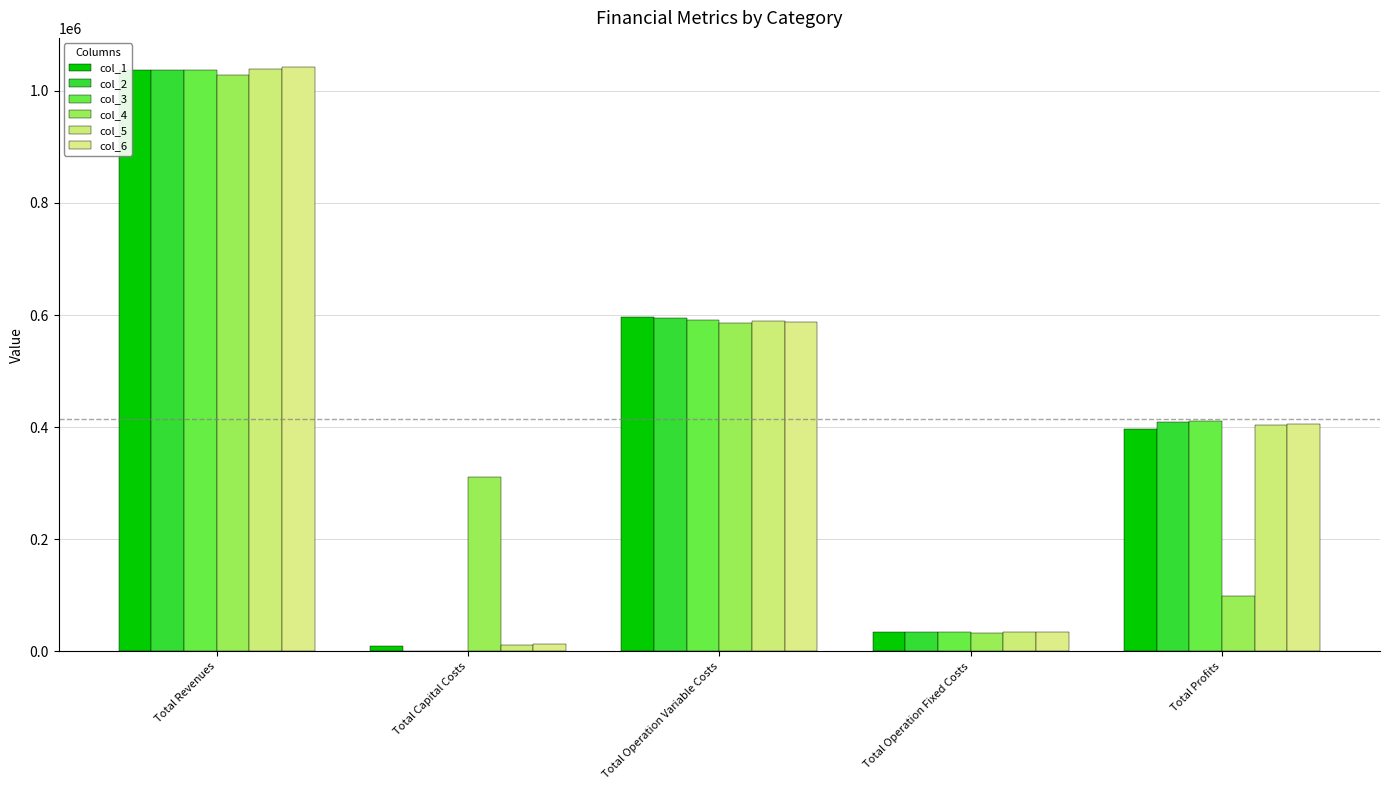

At which label is col_5 closest to 525768?

Total Operation Variable Costs